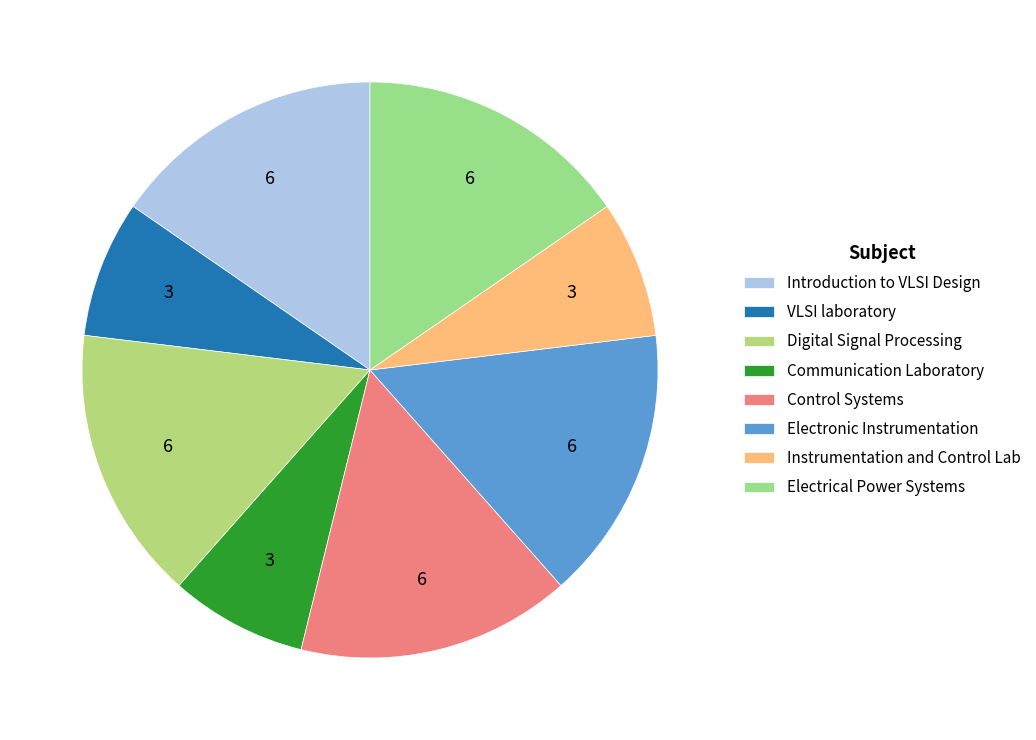

How many slices are in this pie chart?

8